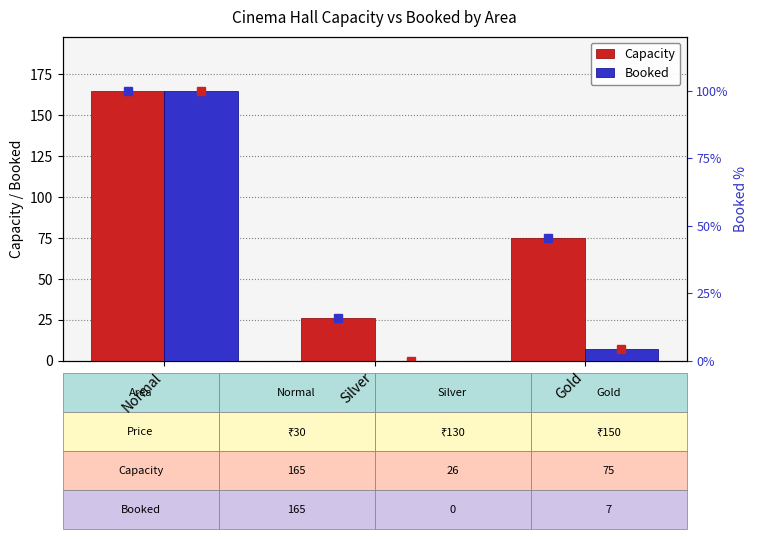

Count the Capacity values in the range 26 to 165.

3